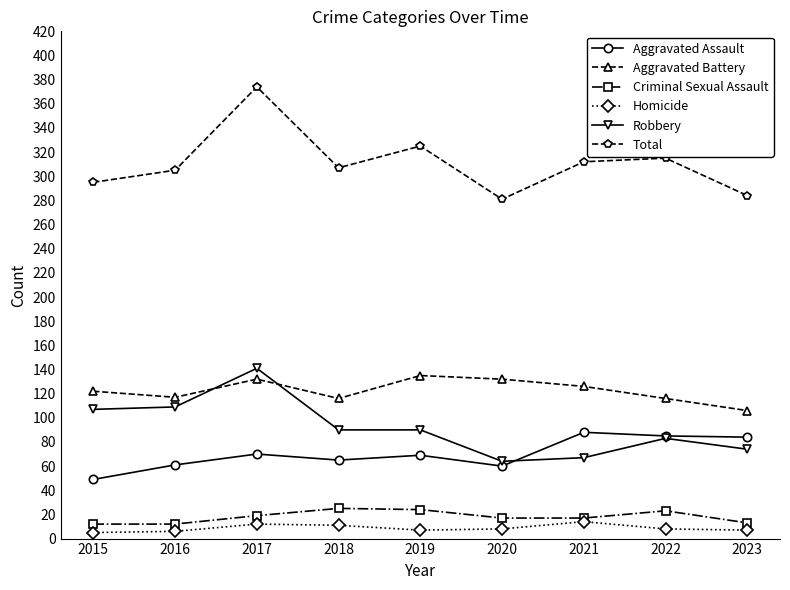

What is the total value across all series at 2018?

614